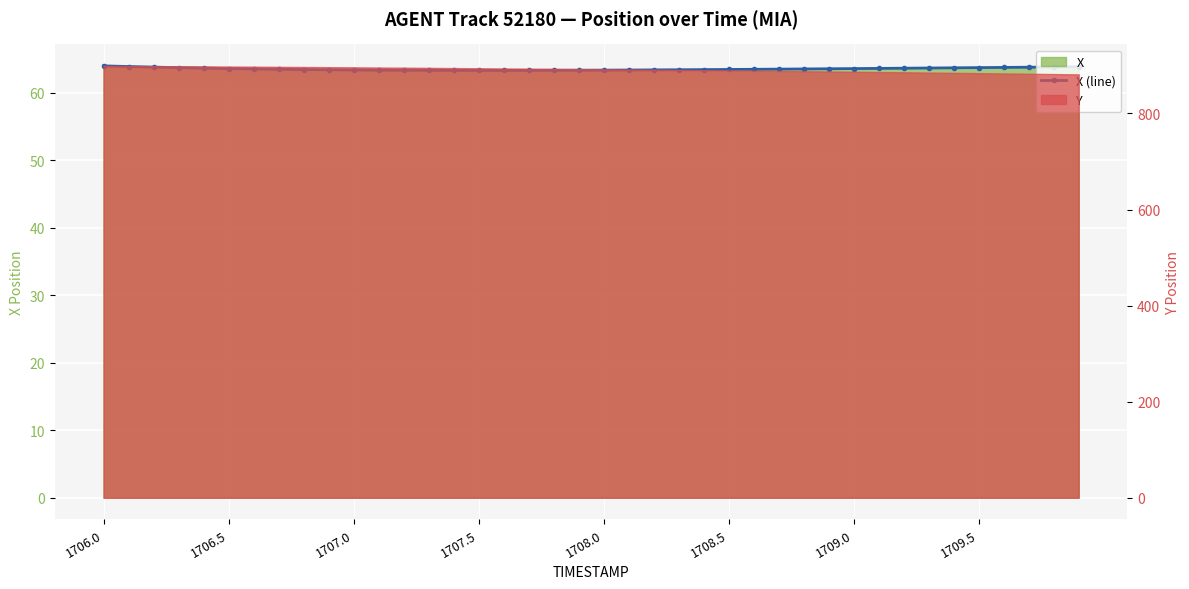

What is the value of the 14th point from the left?

63.3